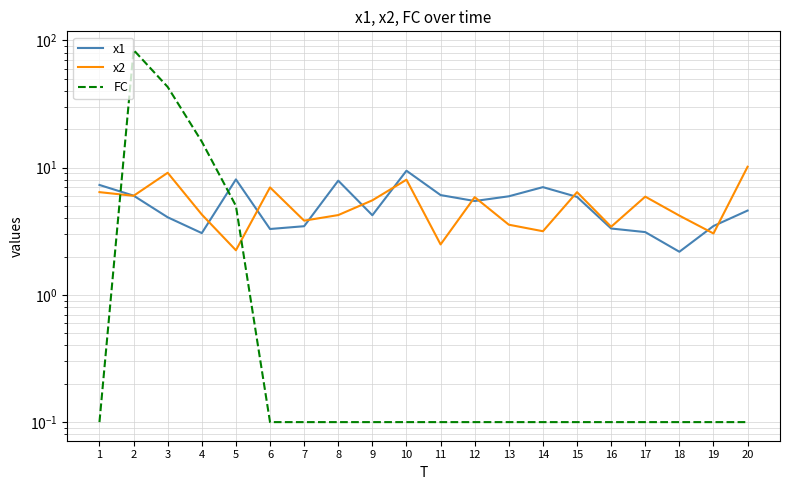

True or false: FC has more than 2 interior local peaks.

False